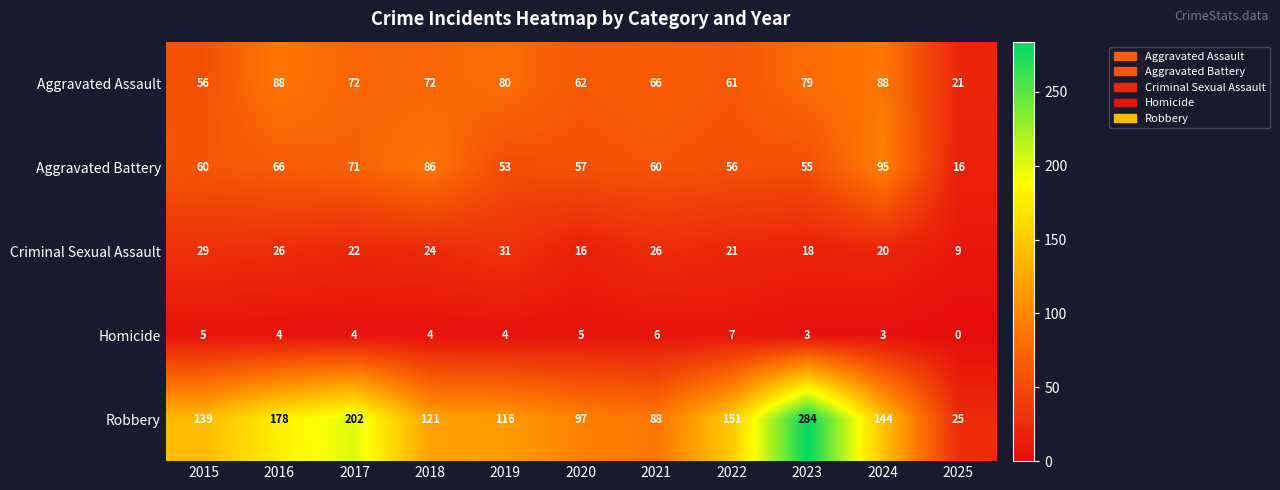

How many distinct data groups are displayed?

5